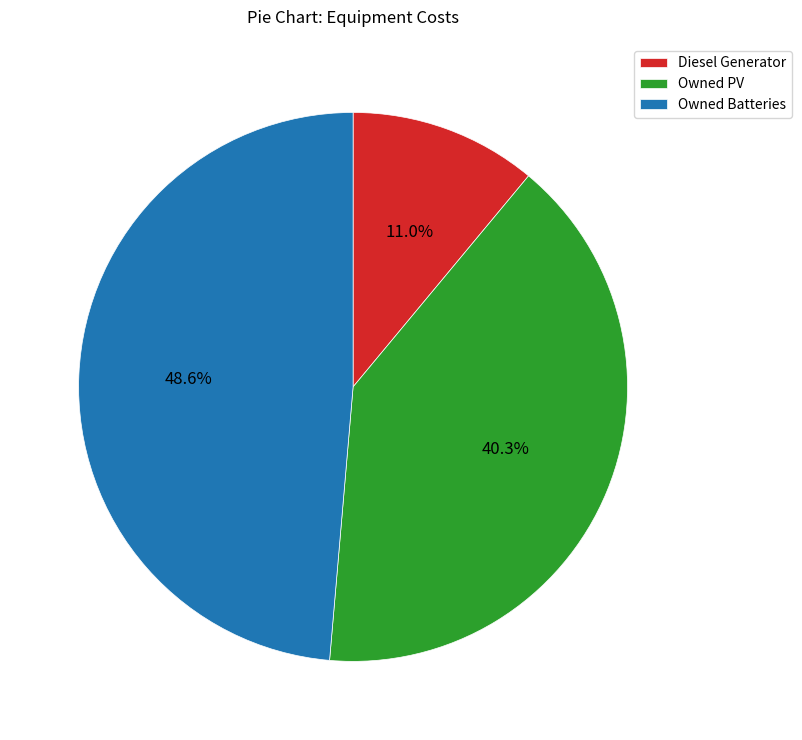

Which slice is the largest?

Owned Batteries